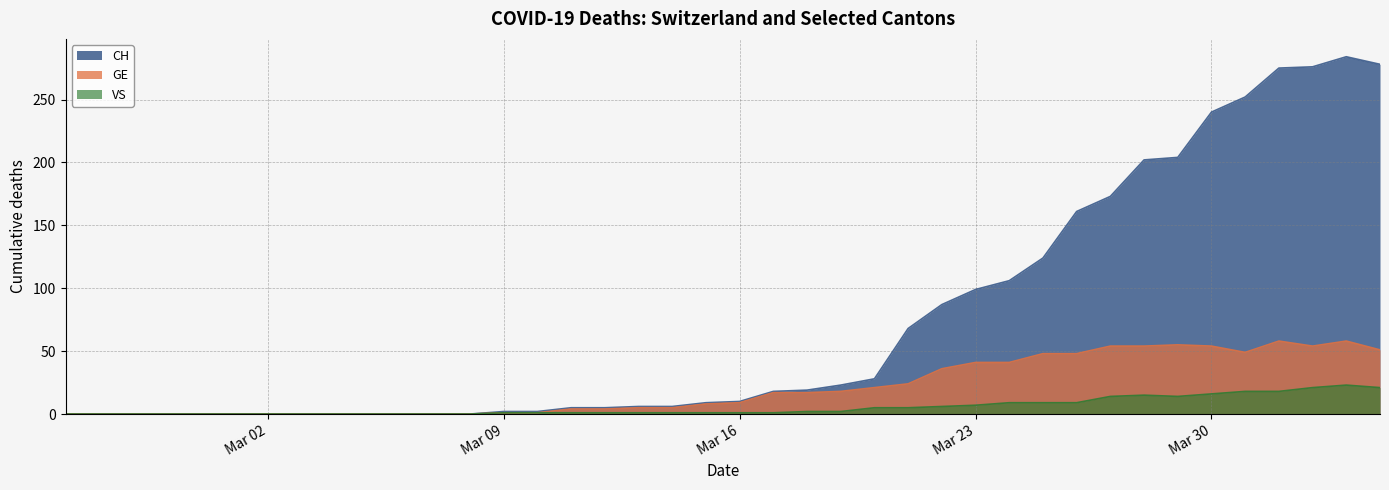

What is the label of the 32nd point from the left?

2020-03-27